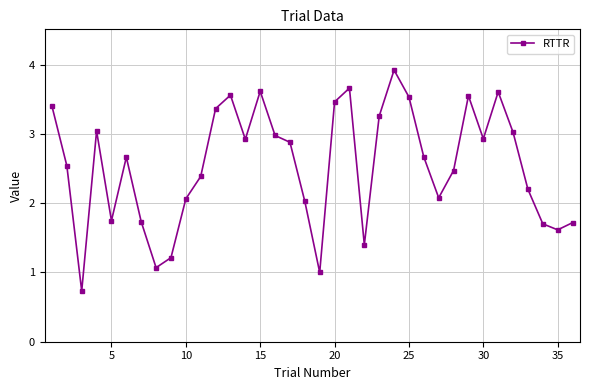

What is the average value?

2.5